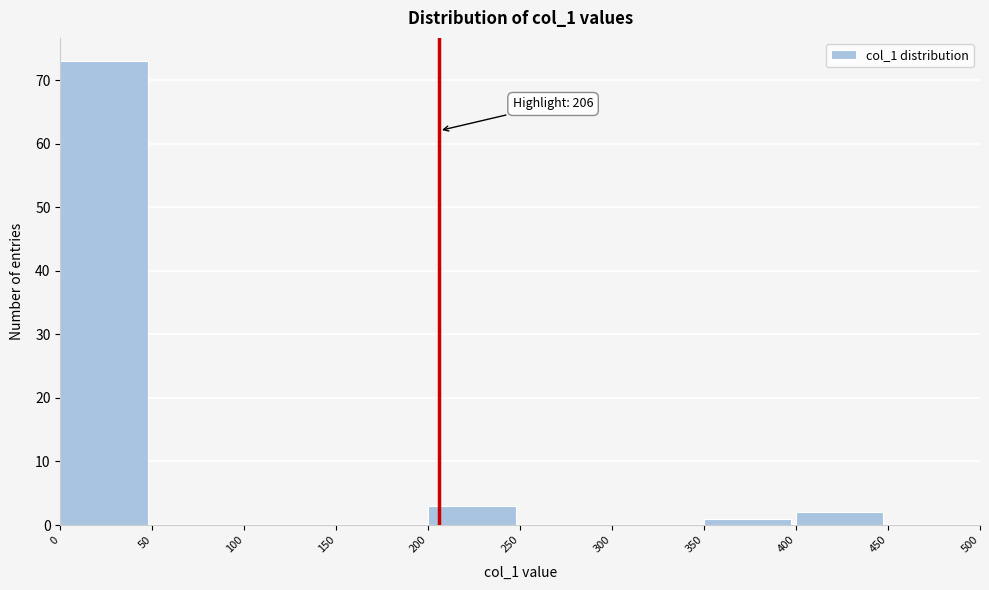

Which range on the x-axis has the tallest bar?

0 to 50